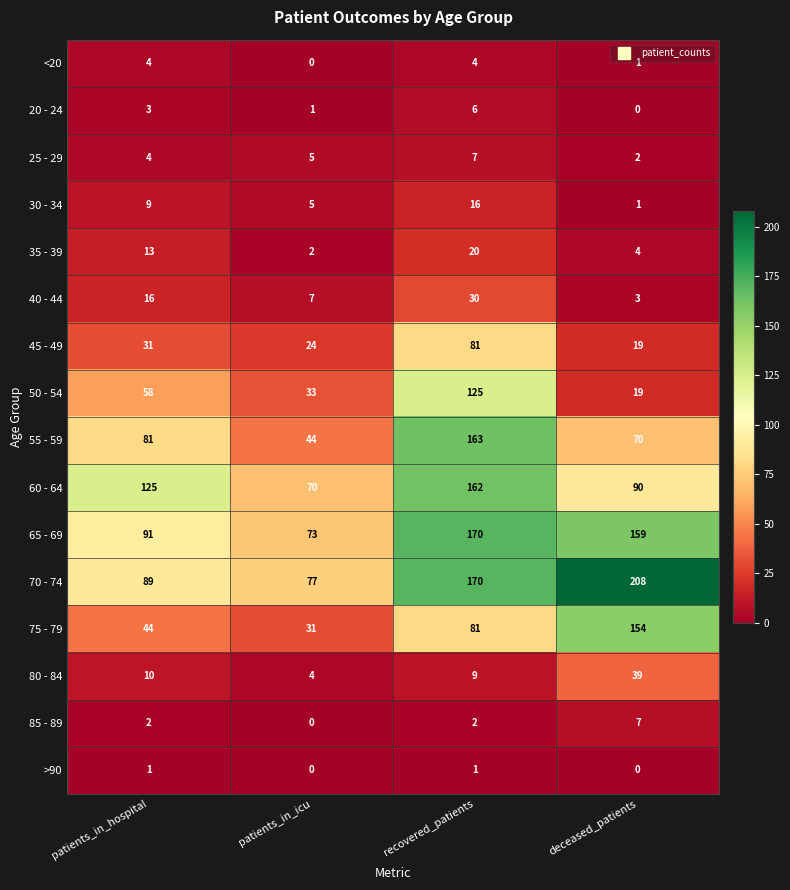

What is the total value across all series at patients_in_hospital?

581